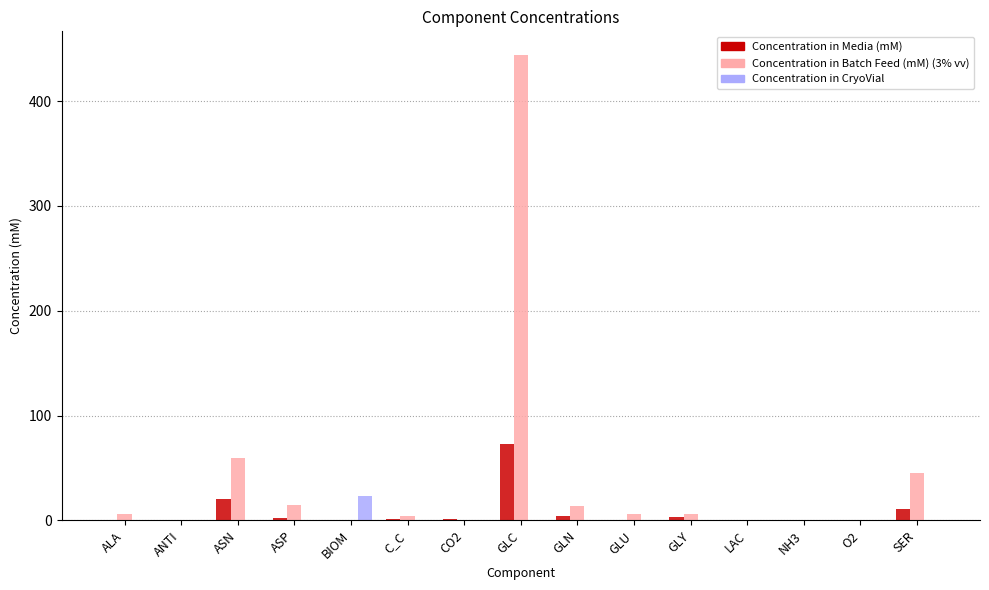

Which series has the largest total across all categories?

Concentration in Batch Feed (mM) (3% vv)